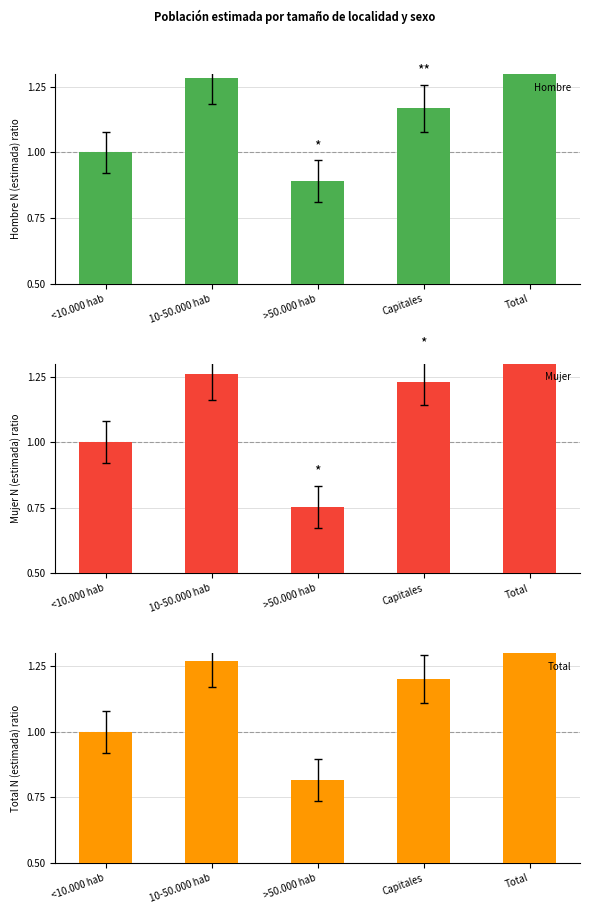

The Hombre series shows 0.6 at <10.000 hab. True or false?

False